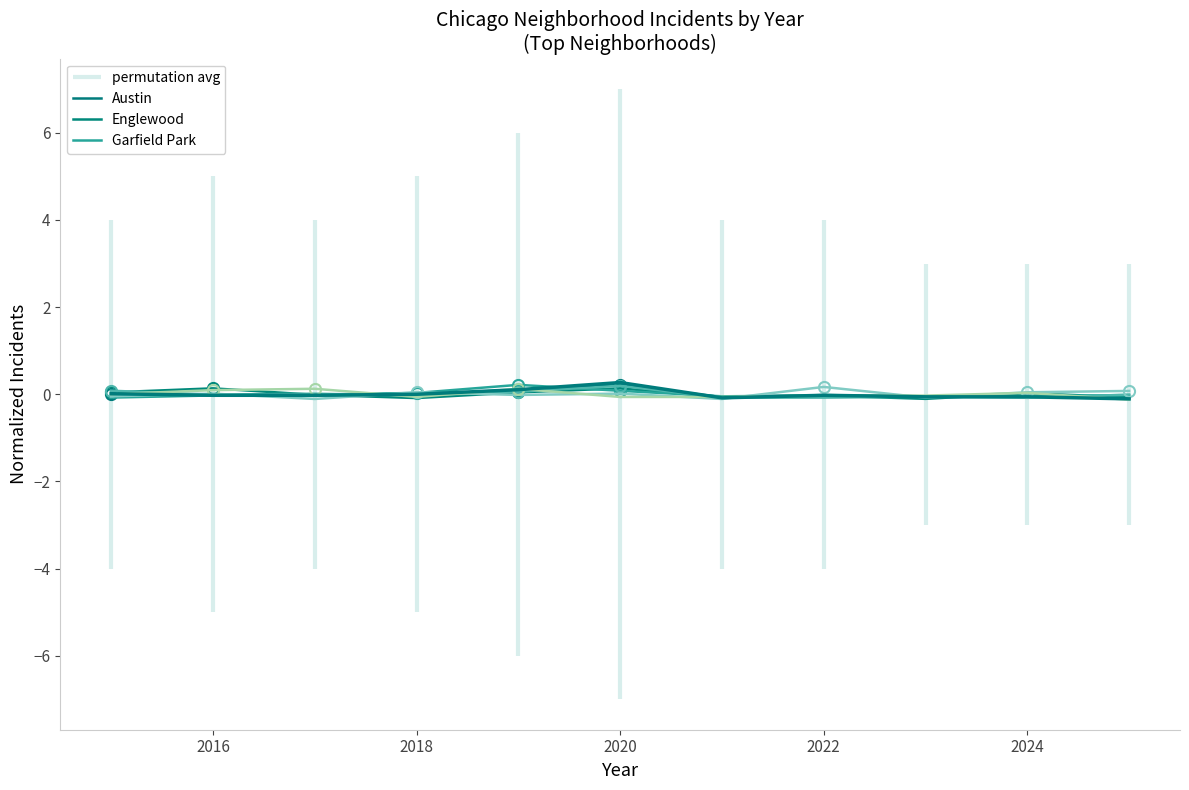

What is the value of the Auburn Gresham point at the 10th from the left?

-0.1